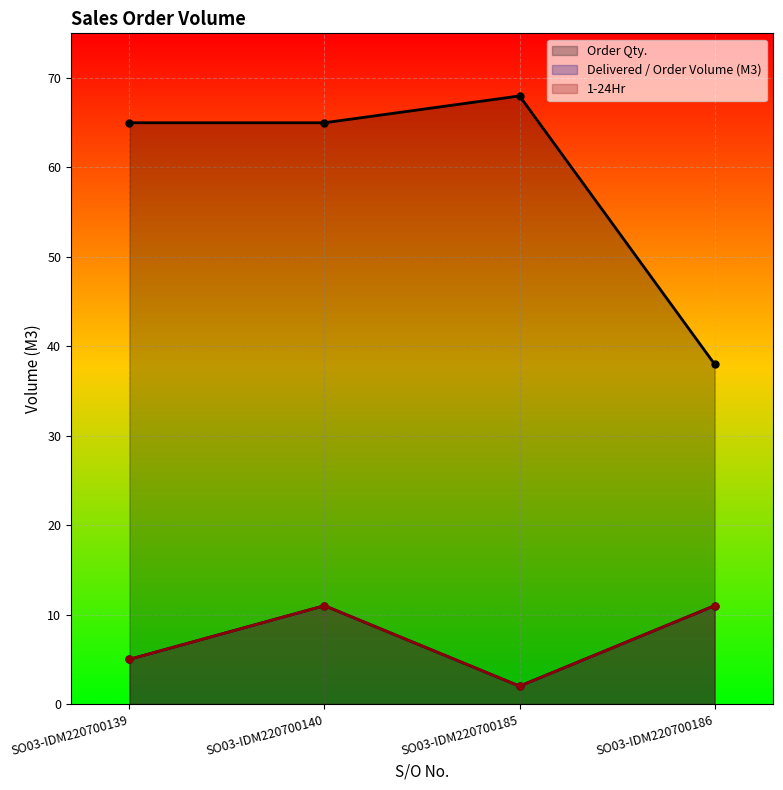

At which label does Order Qty. reach its minimum?

SO03-IDM220700186